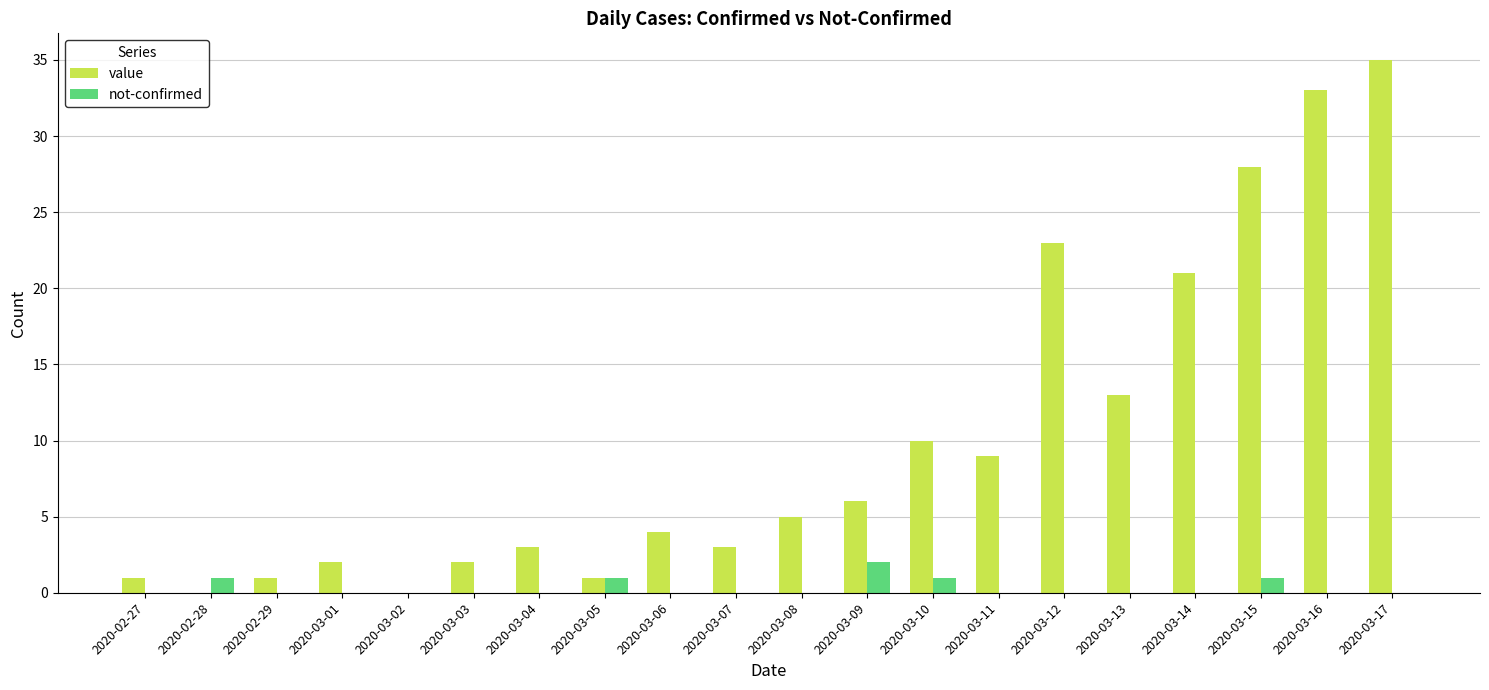

True or false: not-confirmed has a value of 1 at 2020-03-05.

True